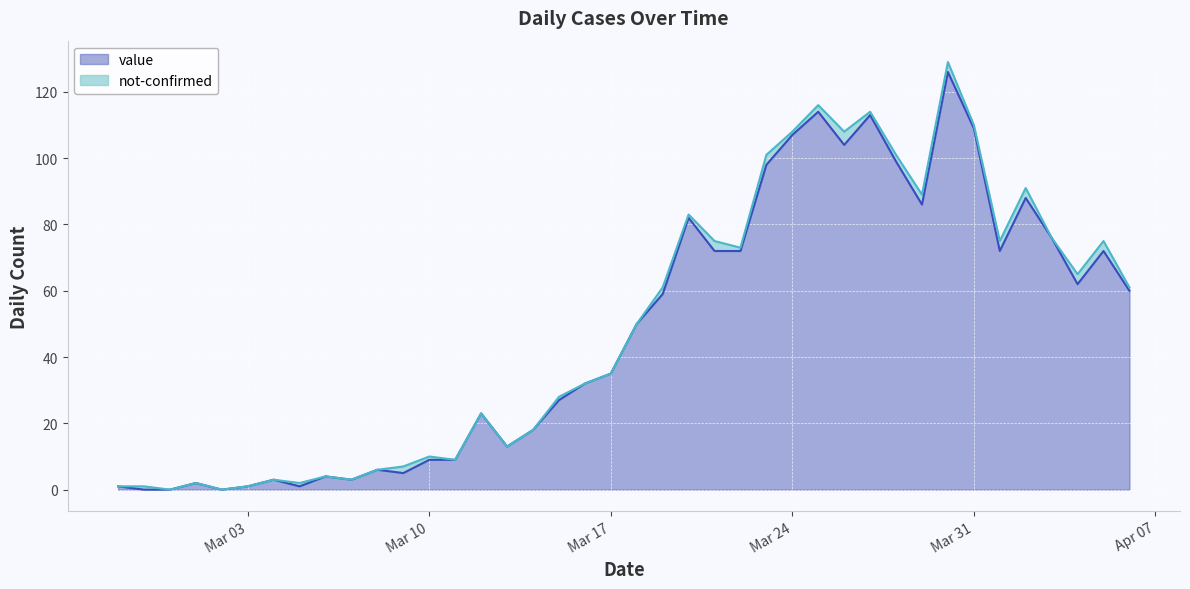

Is it true that the value at 2020-03-29 is 86?

True